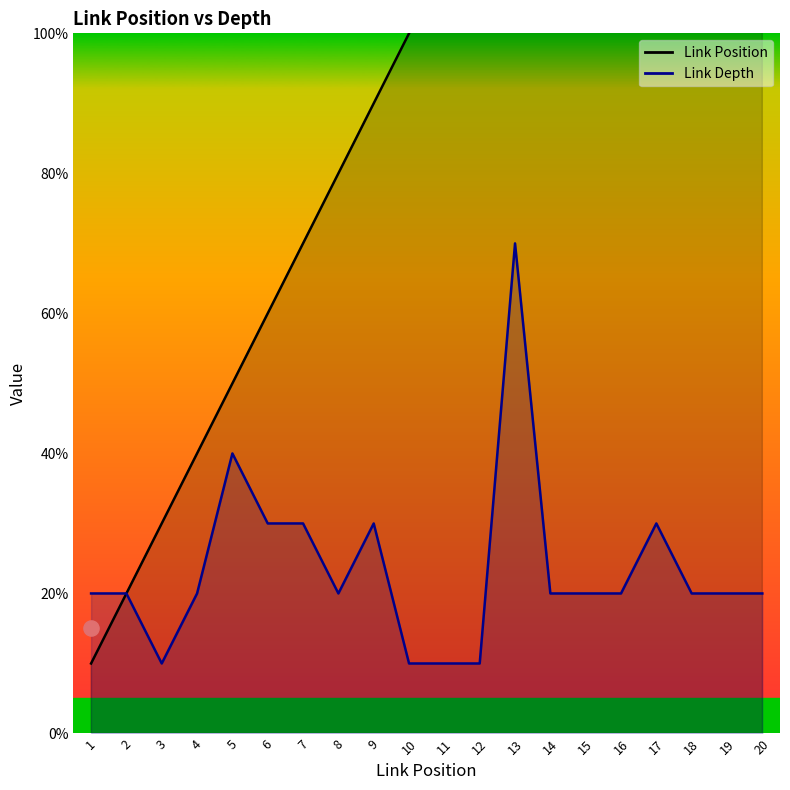

What is the total value across all series at 5?

9